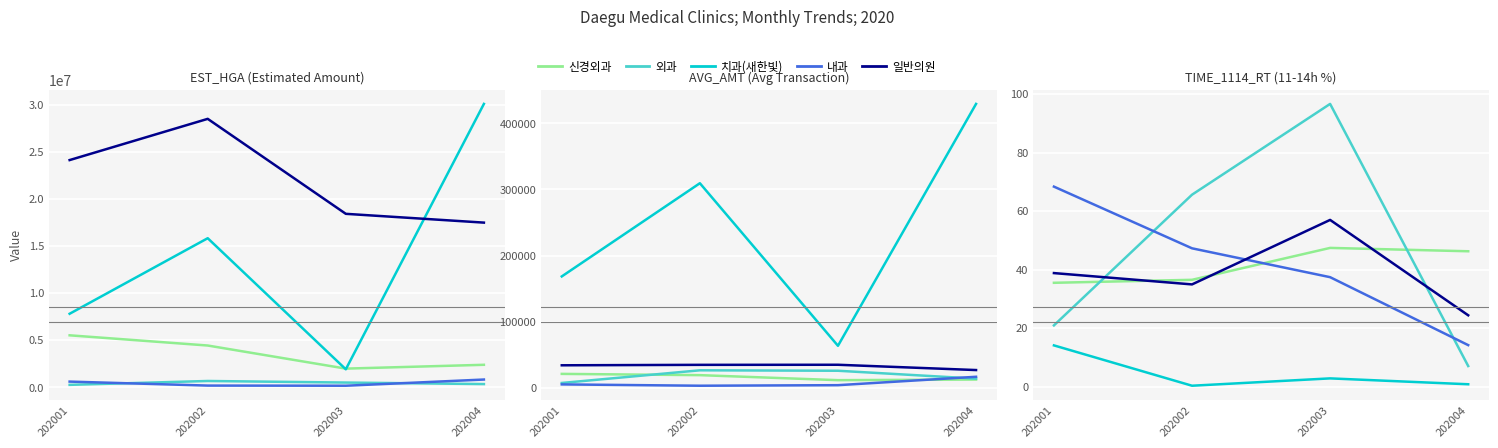

At which label does 치과(새한빛) first exceed 2?

202001